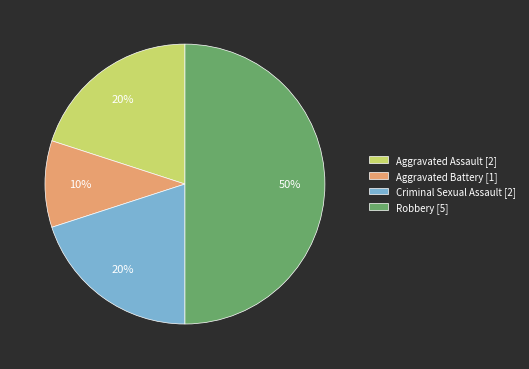

To the nearest percent, what is the average slice percentage?

25%